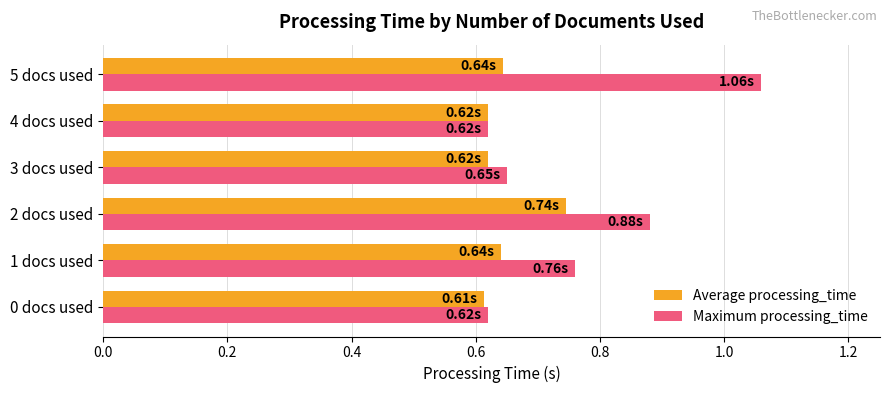

Which series has the largest range (max minus min)?

Maximum processing_time